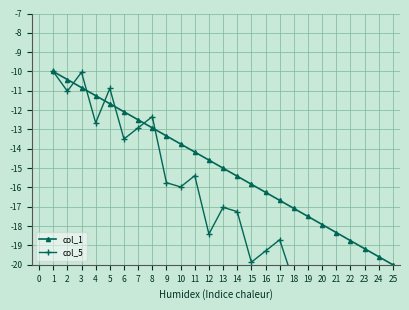

What is the minimum value for col_1?

-20.0